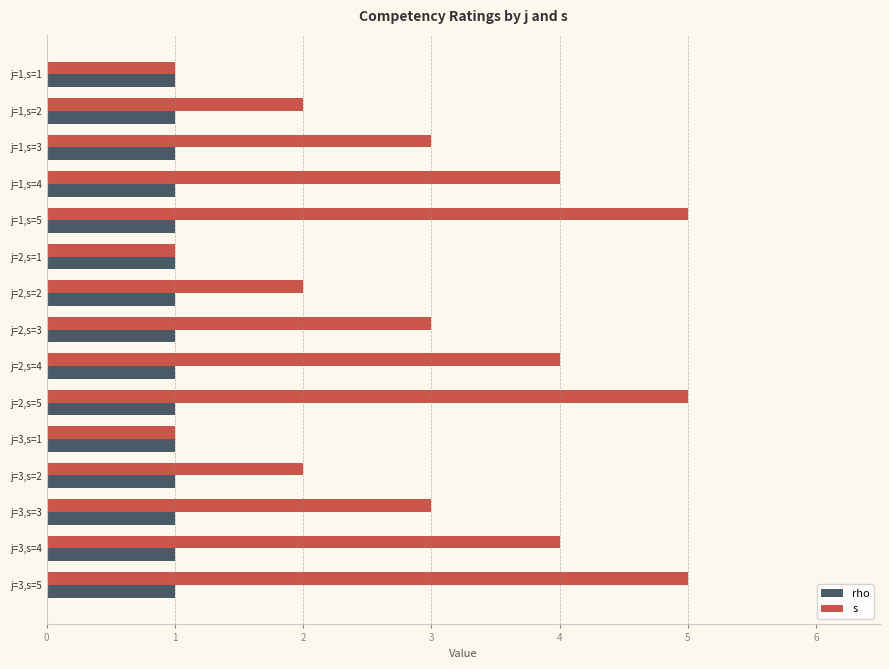

What is the difference between the maximum and minimum values in the s series?

4